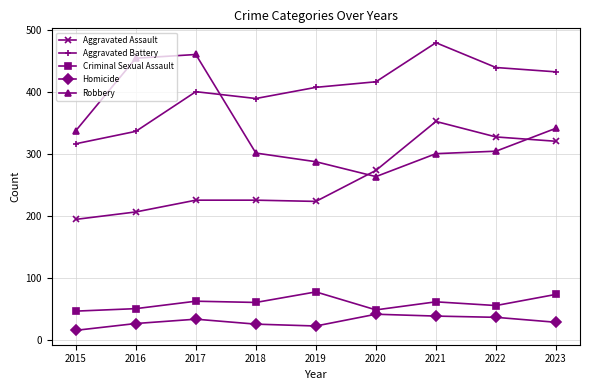

In Aggravated Assault, how many points are lower than both neighbors (excluding endpoints)?

1